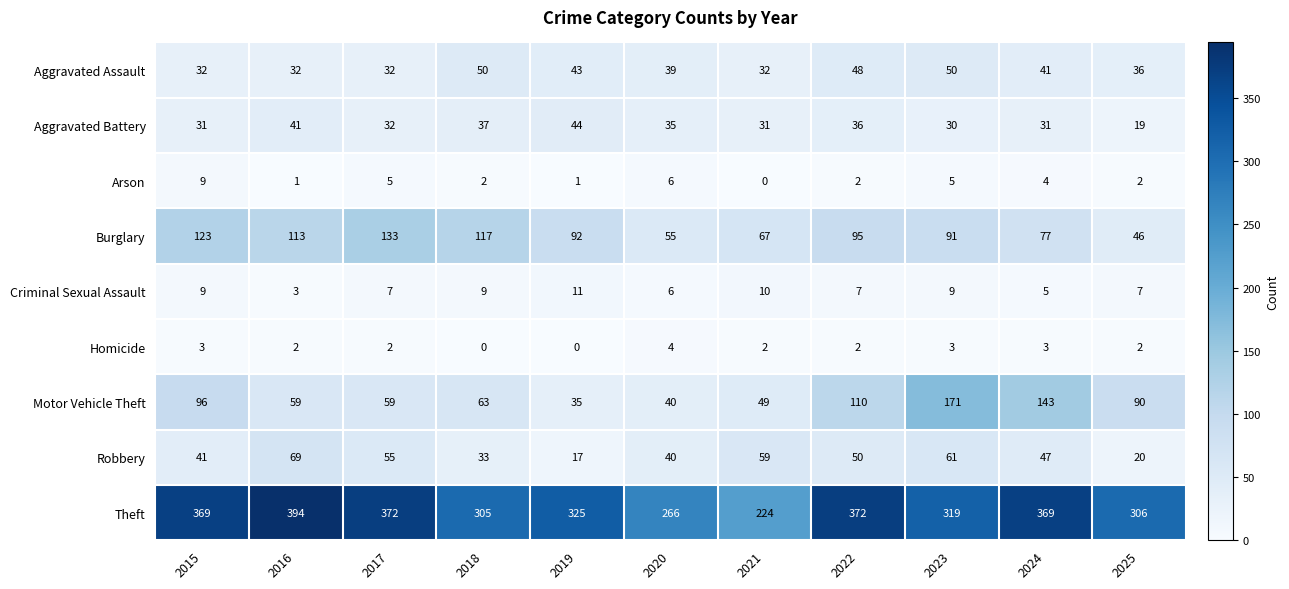

What is the average value of the Burglary series?

92